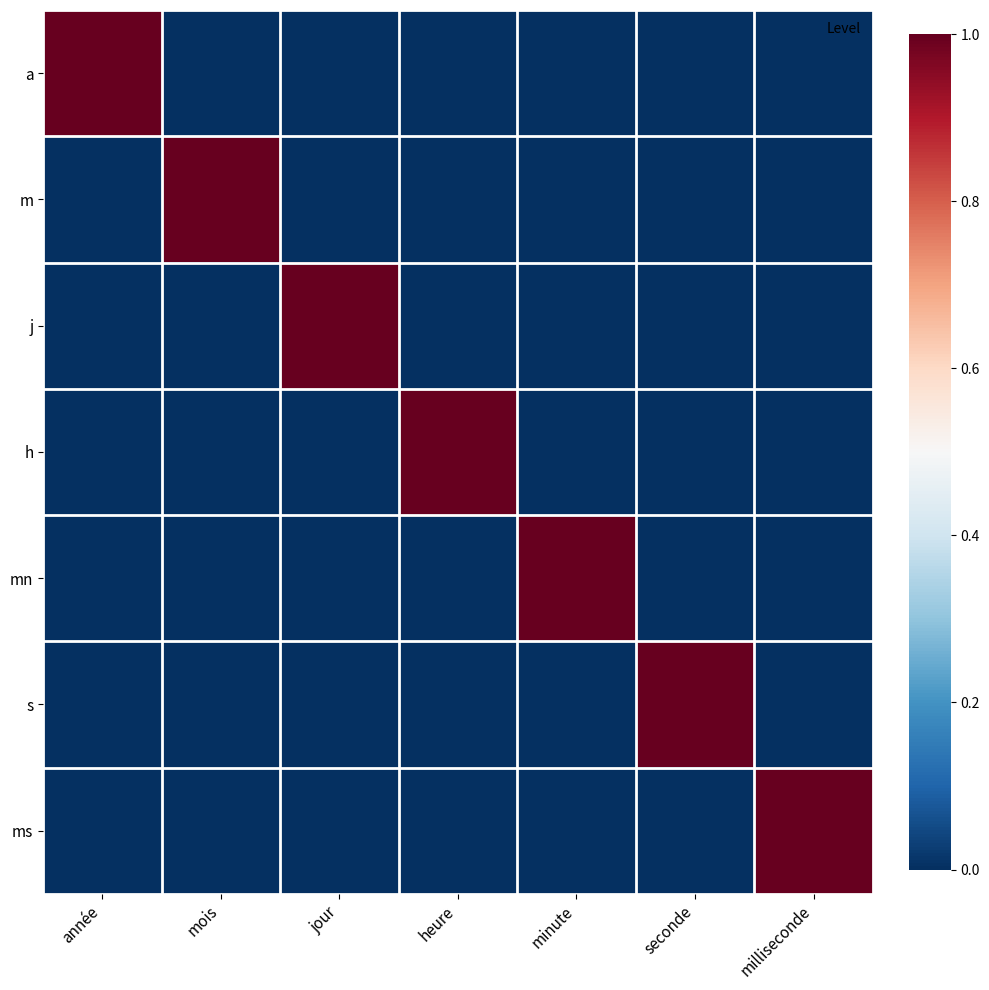

Rank the series at seconde from lowest to highest value.

a, m, j, h, mn, ms, s